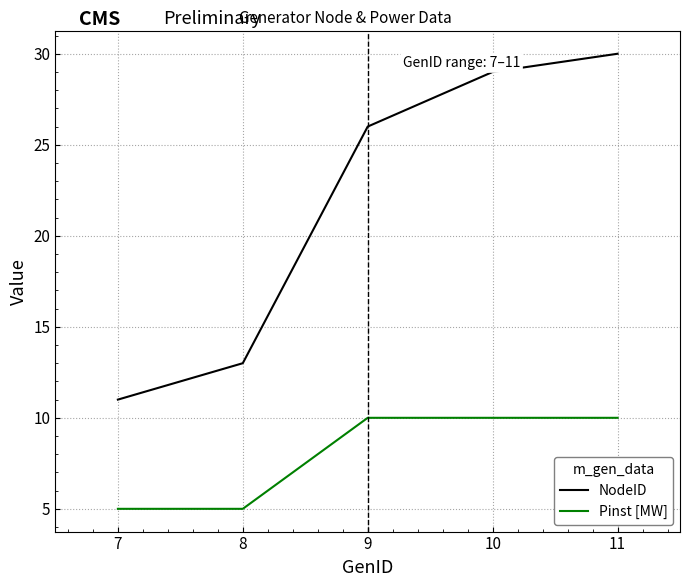

At which category is the sum across all series the highest?

11